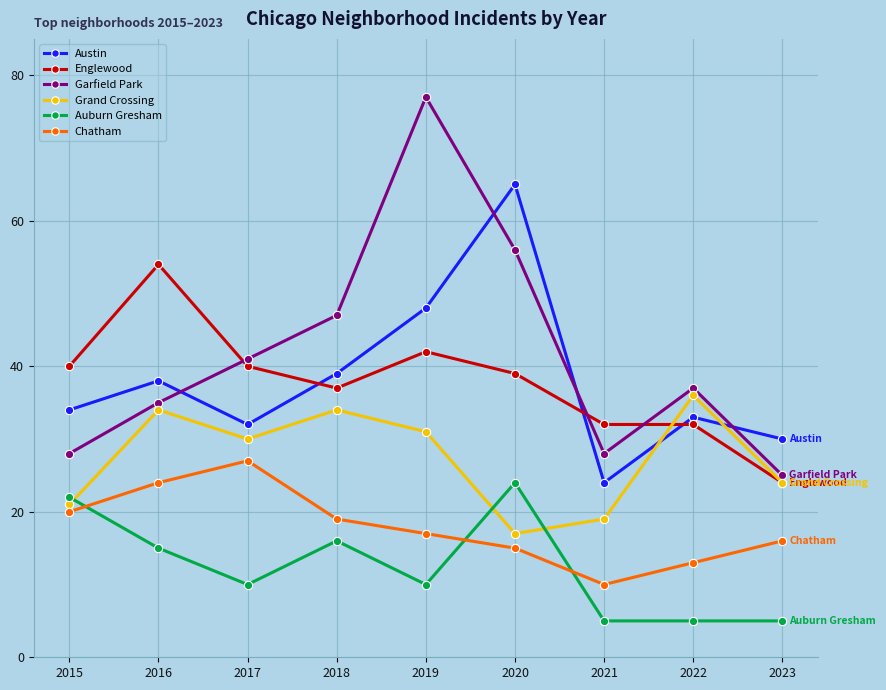

Reading right to left, transcribe all the data shown in this chart.

Austin: 2023=30	2022=33	2021=24	2020=65	2019=48	2018=39	2017=32	2016=38	2015=34
Englewood: 2023=24	2022=32	2021=32	2020=39	2019=42	2018=37	2017=40	2016=54	2015=40
Garfield Park: 2023=25	2022=37	2021=28	2020=56	2019=77	2018=47	2017=41	2016=35	2015=28
Grand Crossing: 2023=24	2022=36	2021=19	2020=17	2019=31	2018=34	2017=30	2016=34	2015=21
Auburn Gresham: 2023=5	2022=5	2021=5	2020=24	2019=10	2018=16	2017=10	2016=15	2015=22
Chatham: 2023=16	2022=13	2021=10	2020=15	2019=17	2018=19	2017=27	2016=24	2015=20